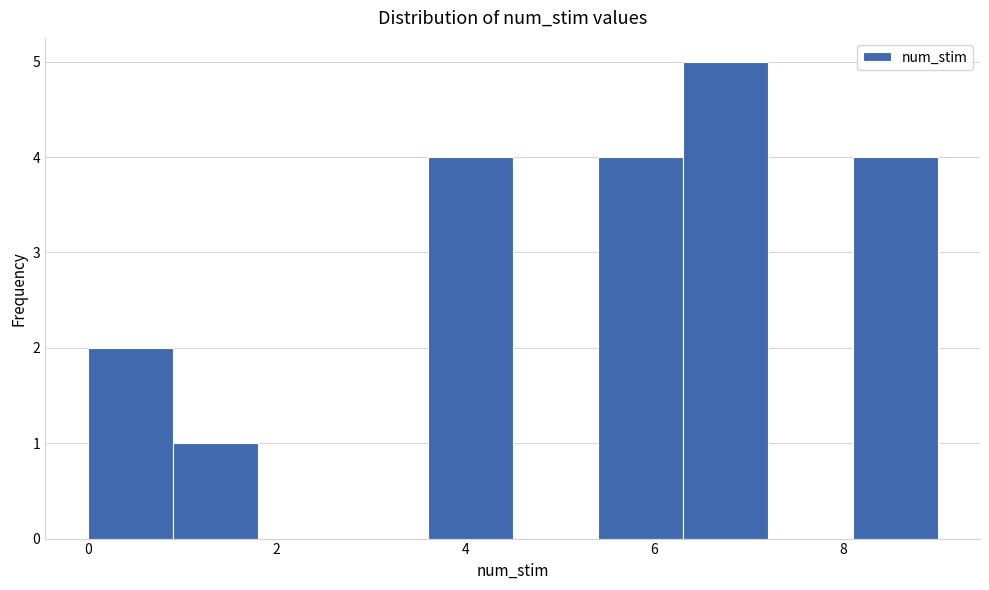

What is the height of the bar covering 5.4 to 6.3 on the x-axis? Neither the bar edges nor the heights are printed on the chart, so give them approximately, as read against the axes.

4